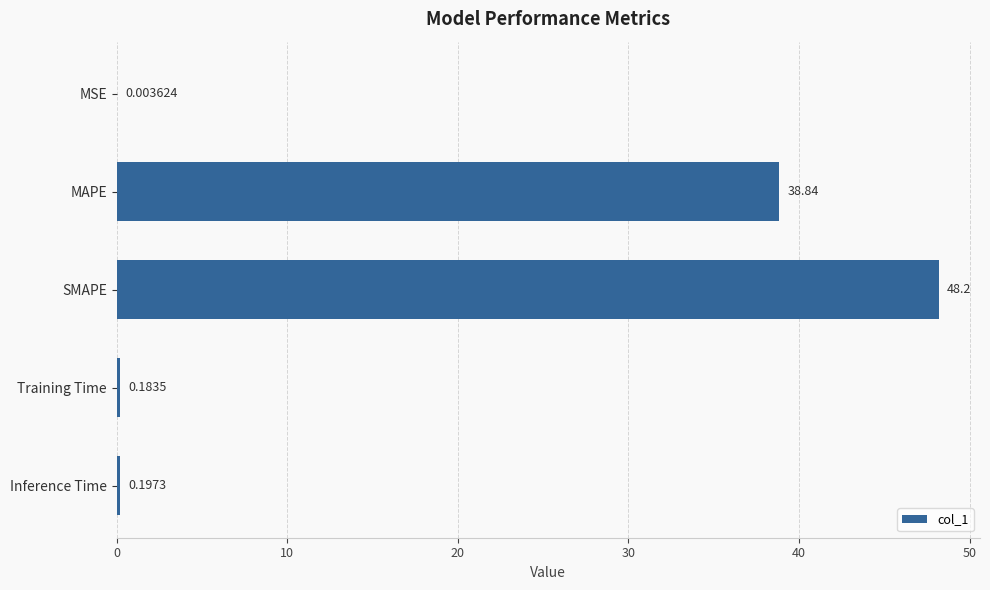

What is the average value?

17.5